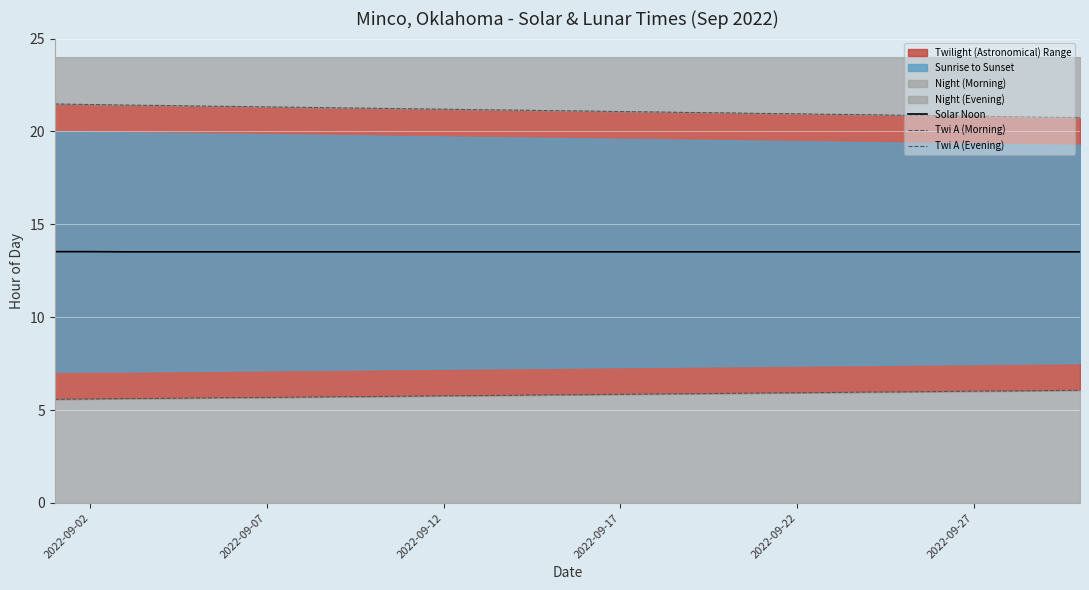

The value of Solar Noon at 2022-09-12 is 5.9. True or false?

False